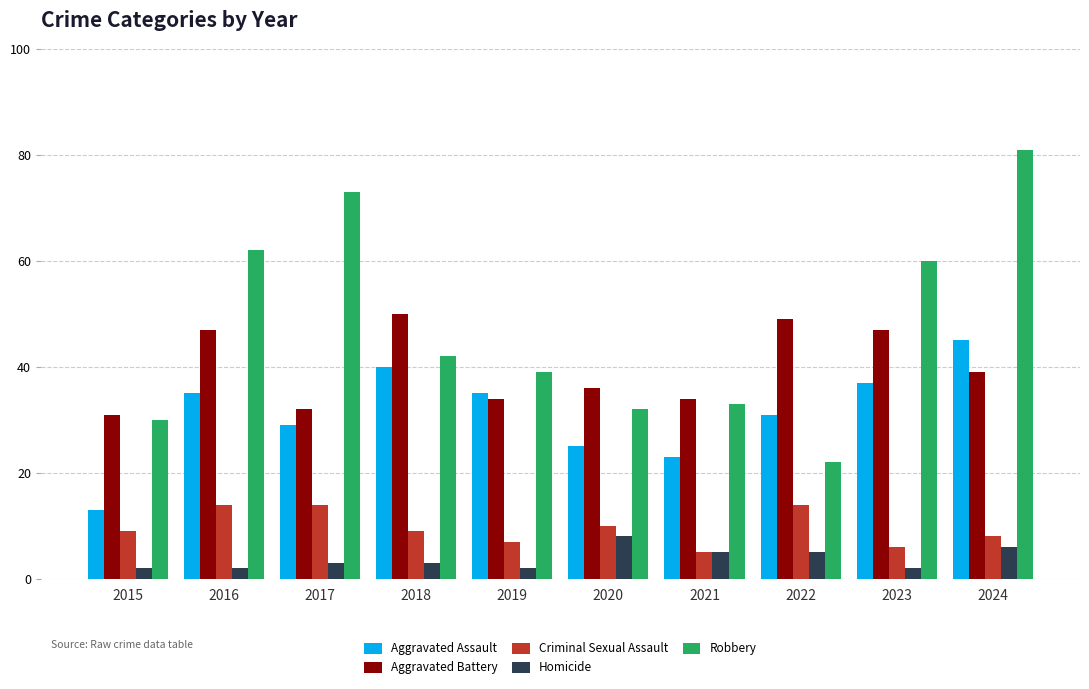

How many distinct data groups are displayed?

5